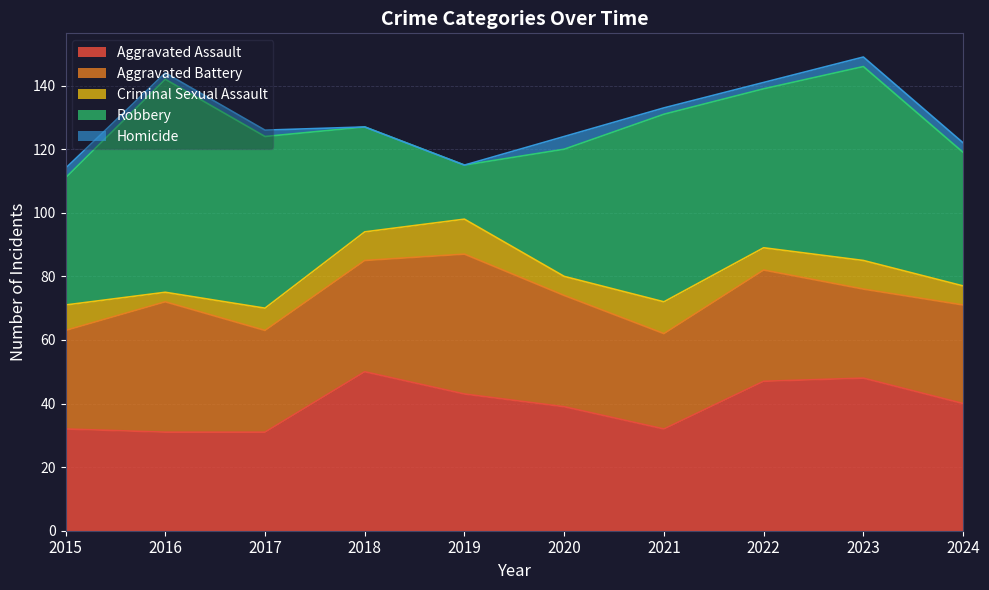

Reading right to left, what are all the values shown in this chart?

Aggravated Assault: 40	48	47	32	39	43	50	31	31	32
Aggravated Battery: 31	28	35	30	35	44	35	32	41	31
Criminal Sexual Assault: 6	9	7	10	6	11	9	7	3	8
Robbery: 42	61	50	59	40	17	33	54	67	40
Homicide: 3	3	2	2	4	0	0	2	2	3